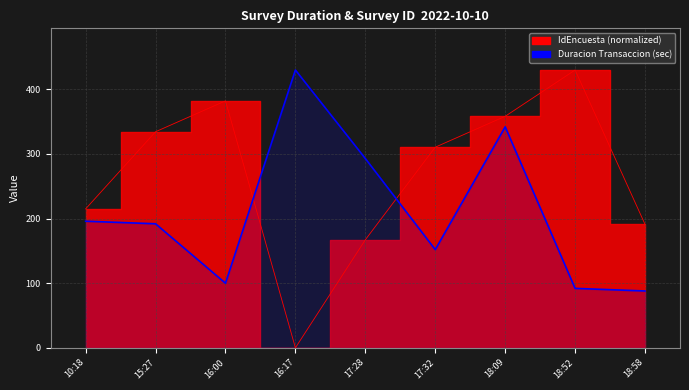

True or false: the data shows 88 at 18:58.

True